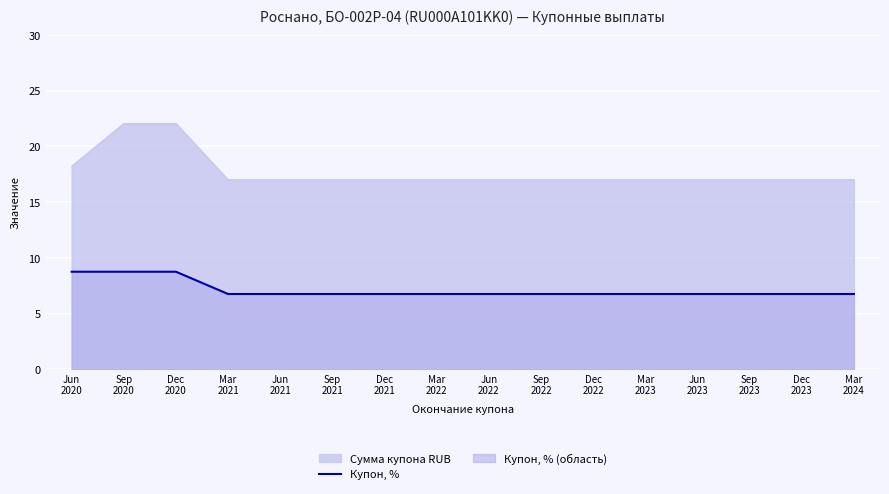

Which label corresponds to the smallest value in the chart?

Mar
2021